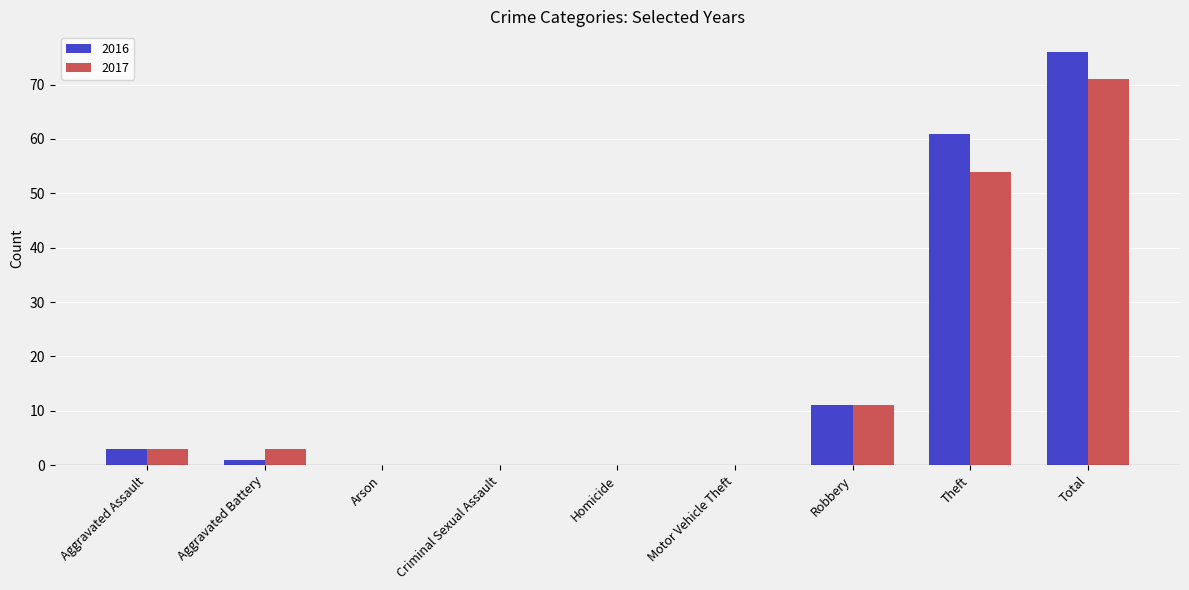

At which category is the sum across all series the highest?

Total